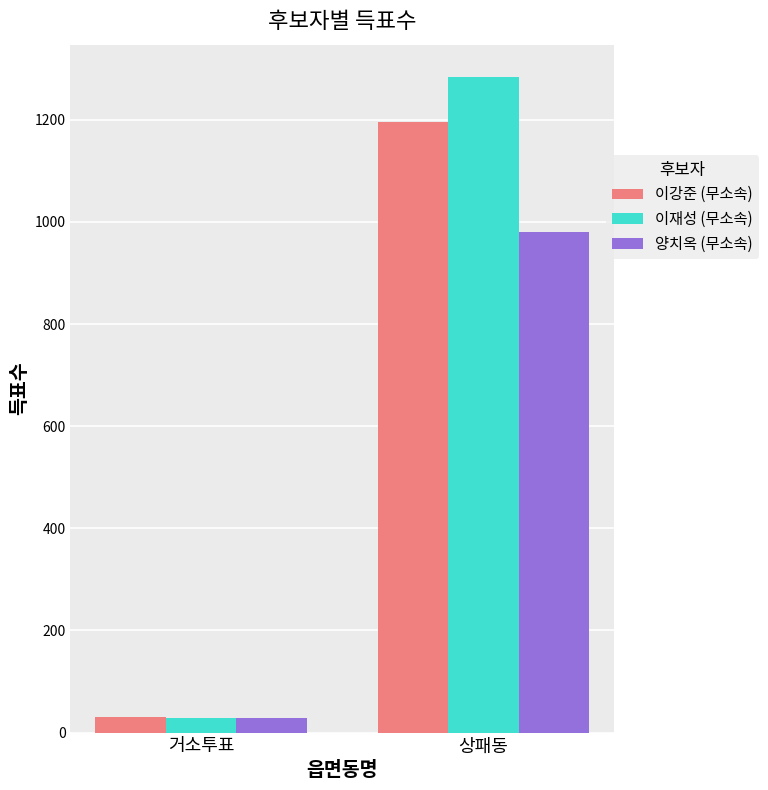

What is the difference between the maximum and minimum values in the 이강준 (무소속) series?

1166